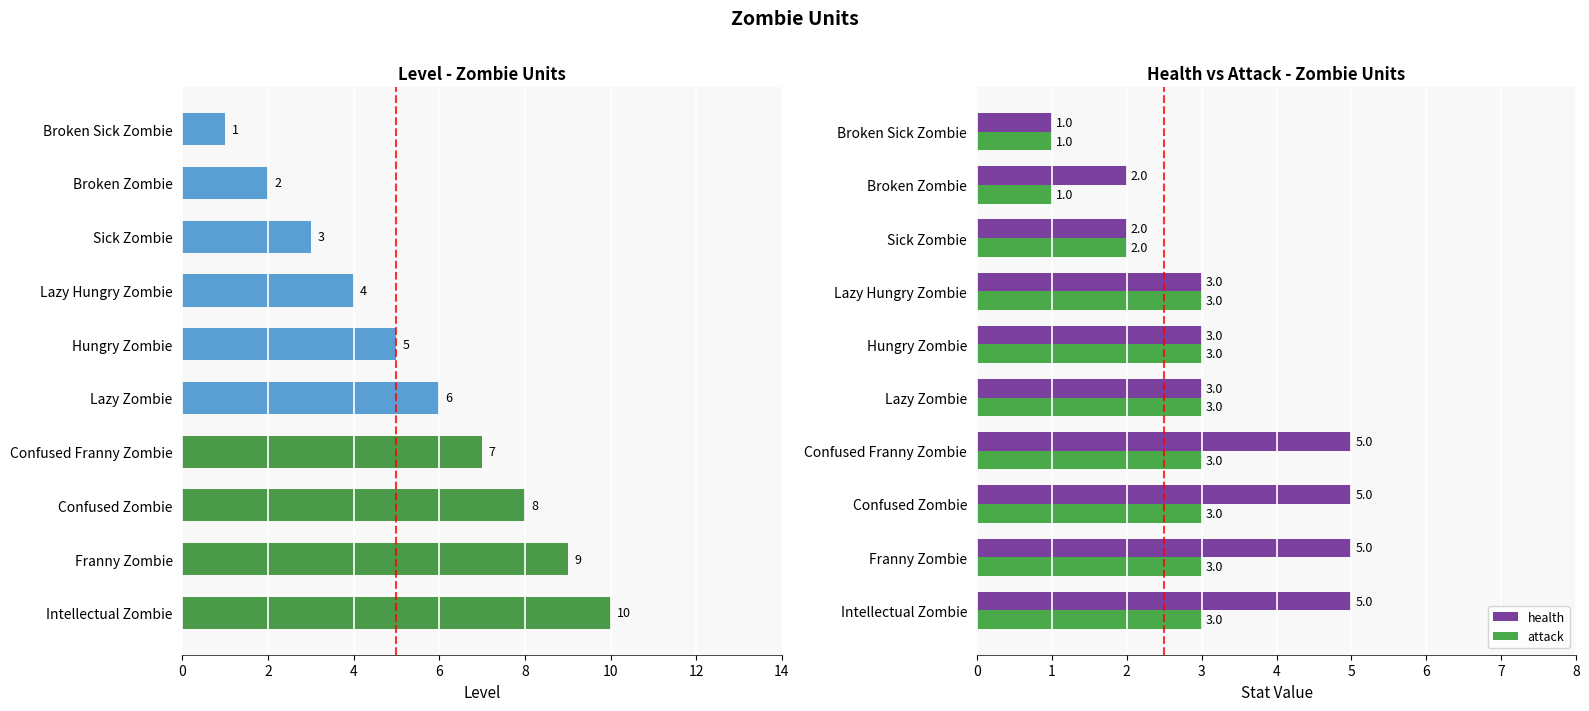

What is the sum of all attack values?

25